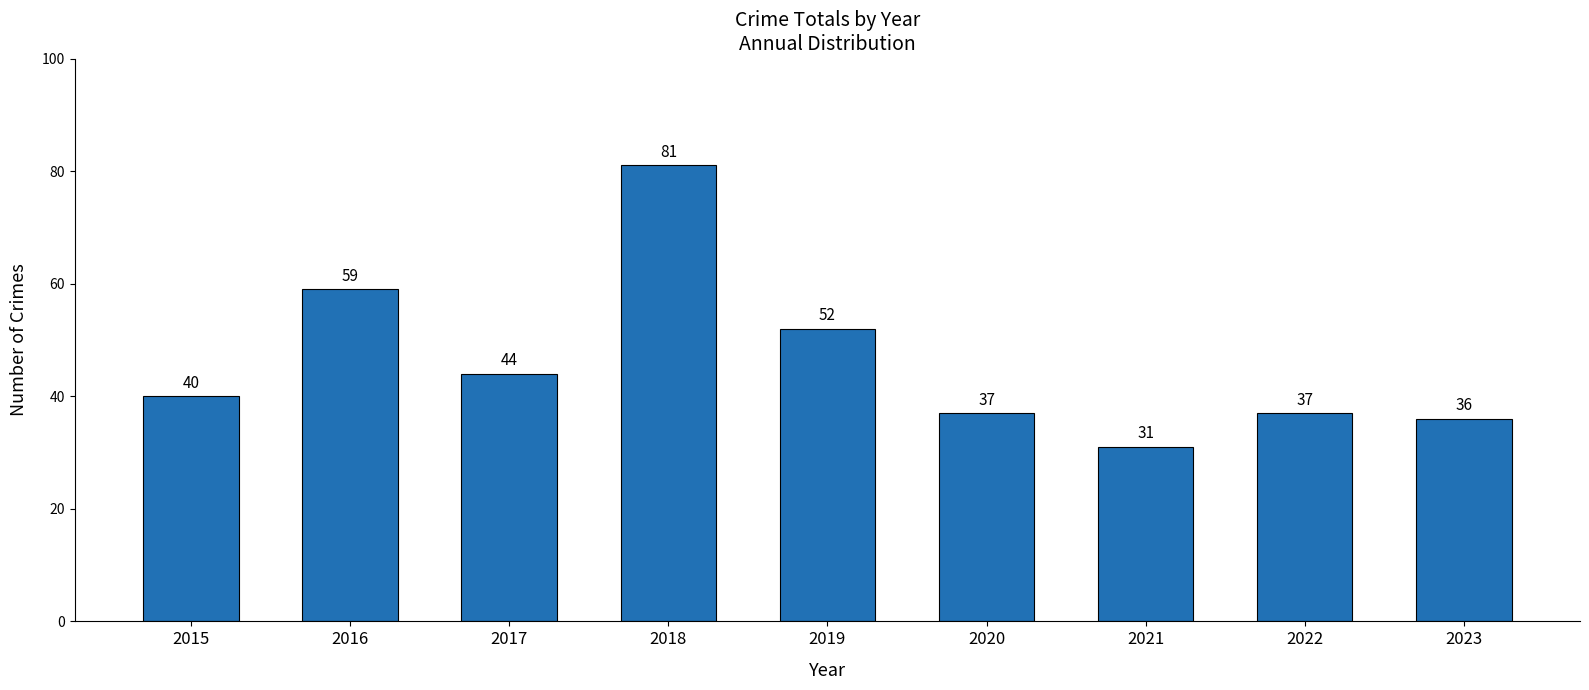

What is the difference between the maximum and minimum values?

50